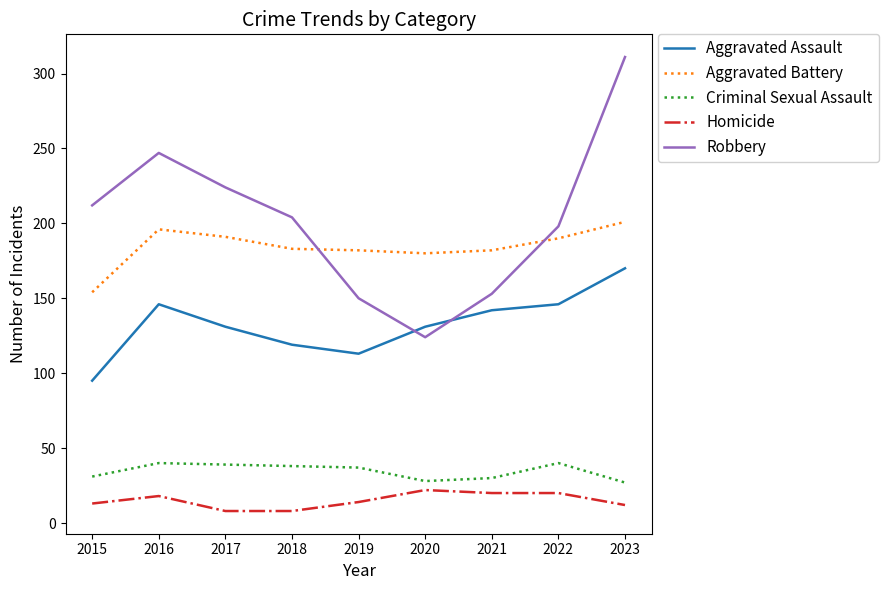

List the series in order of their peak value, highest first.

Robbery, Aggravated Battery, Aggravated Assault, Criminal Sexual Assault, Homicide